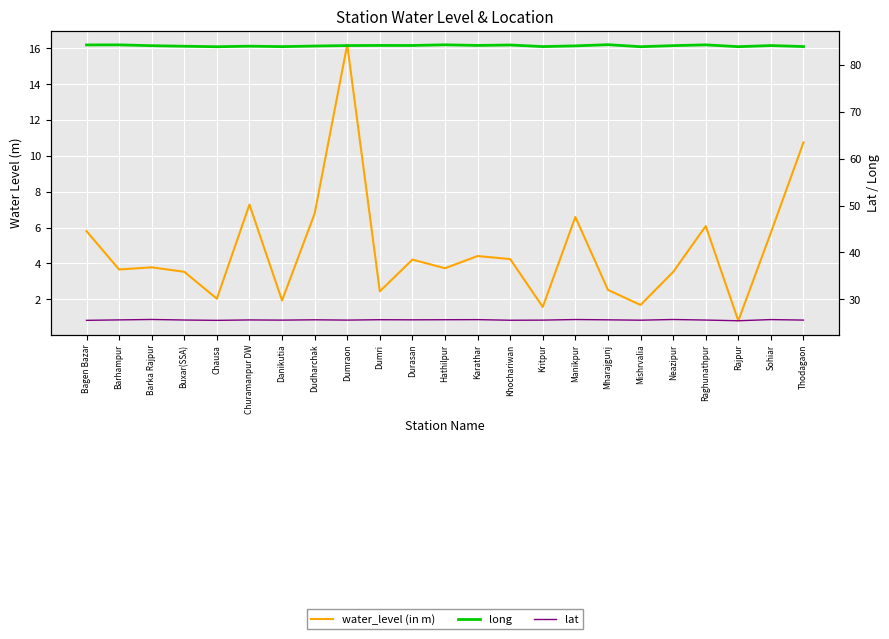

What are all the series names shown in the legend?

water_level (in m), long, lat